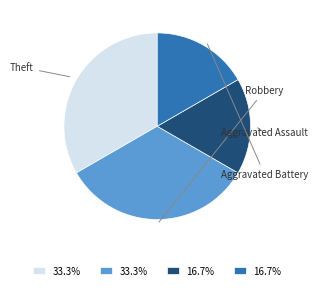

Is it true that Robbery is 33% of the pie?

True